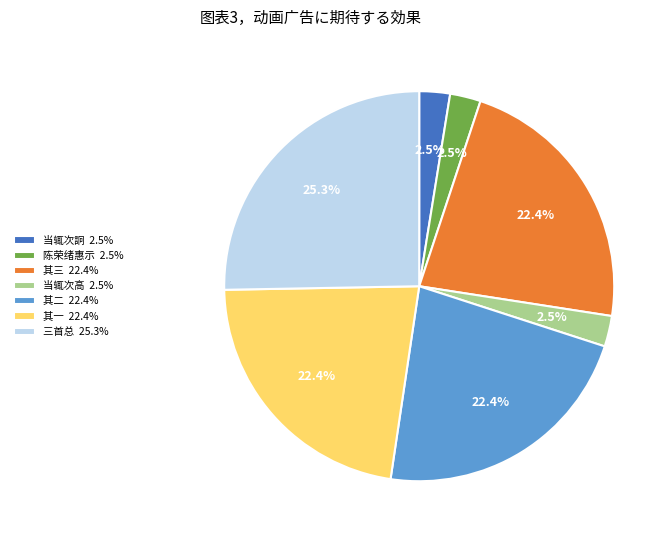

Which slice is the largest?

三首总 25.3%